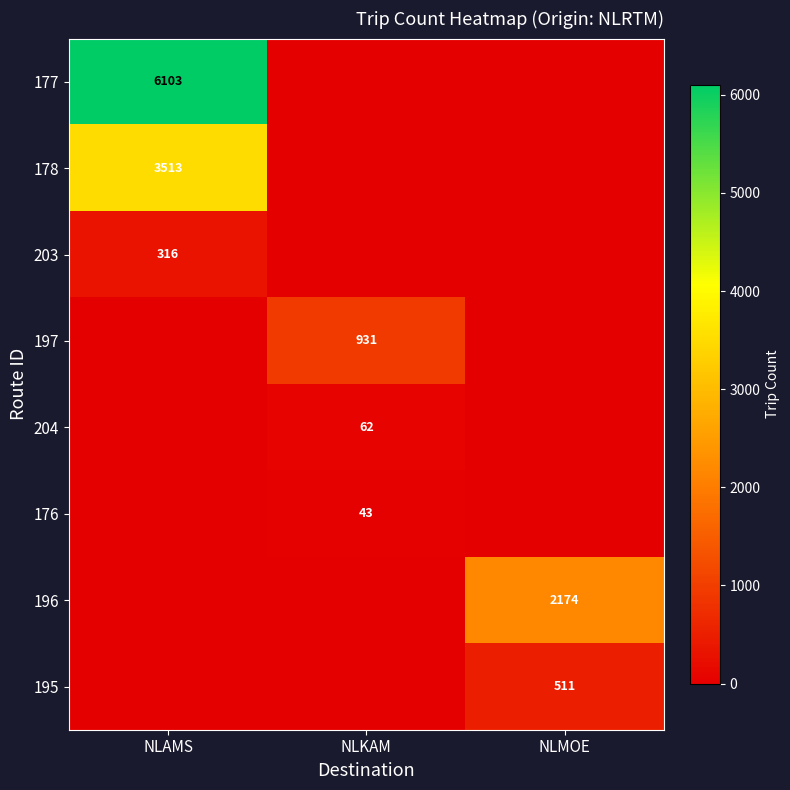

The value of 177 at NLAMS is 10643. True or false?

False